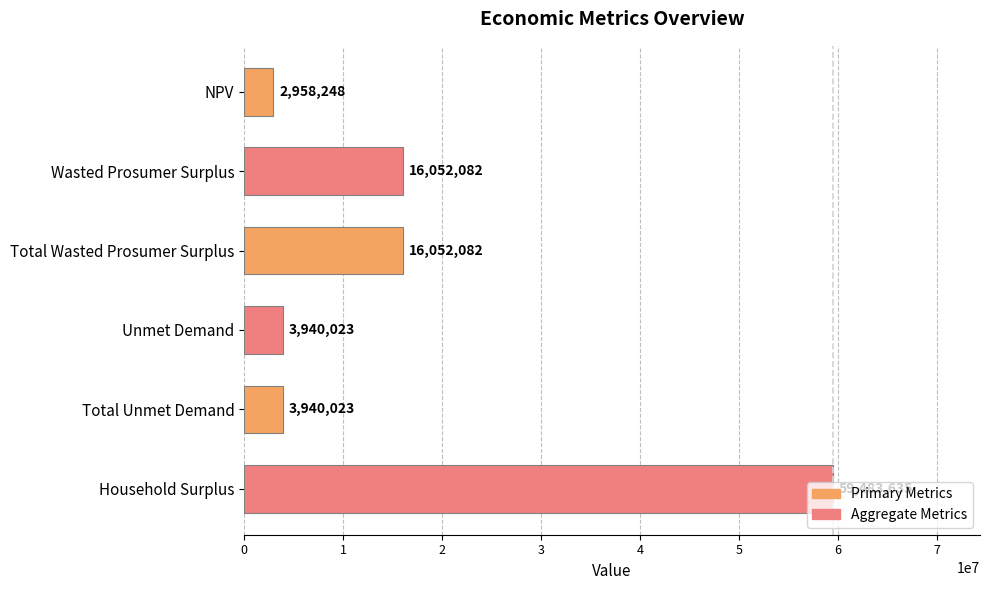

What is the ratio of the value at Unmet Demand to the value at NPV?

1.3